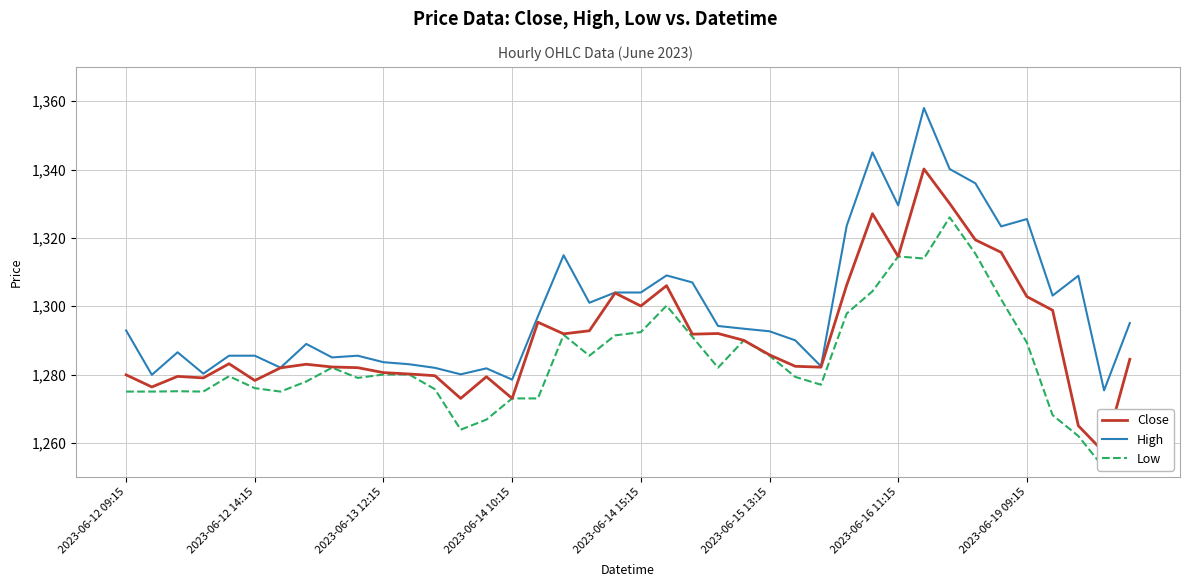

How many lines are shown in the chart?

3